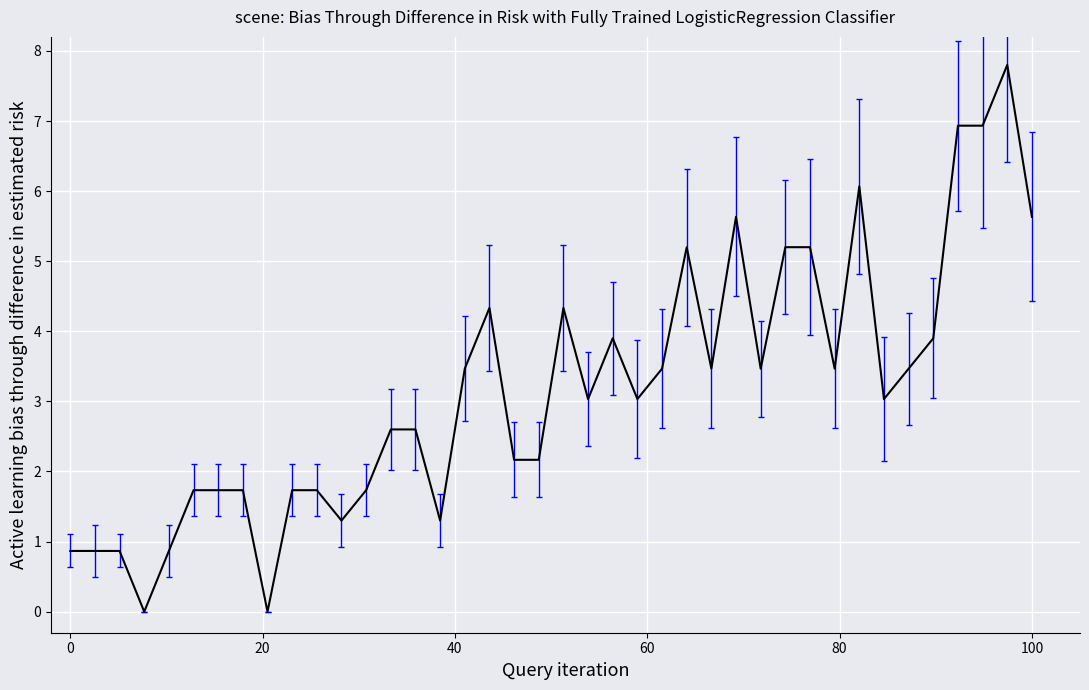

What is the greatest value displayed?

7.8